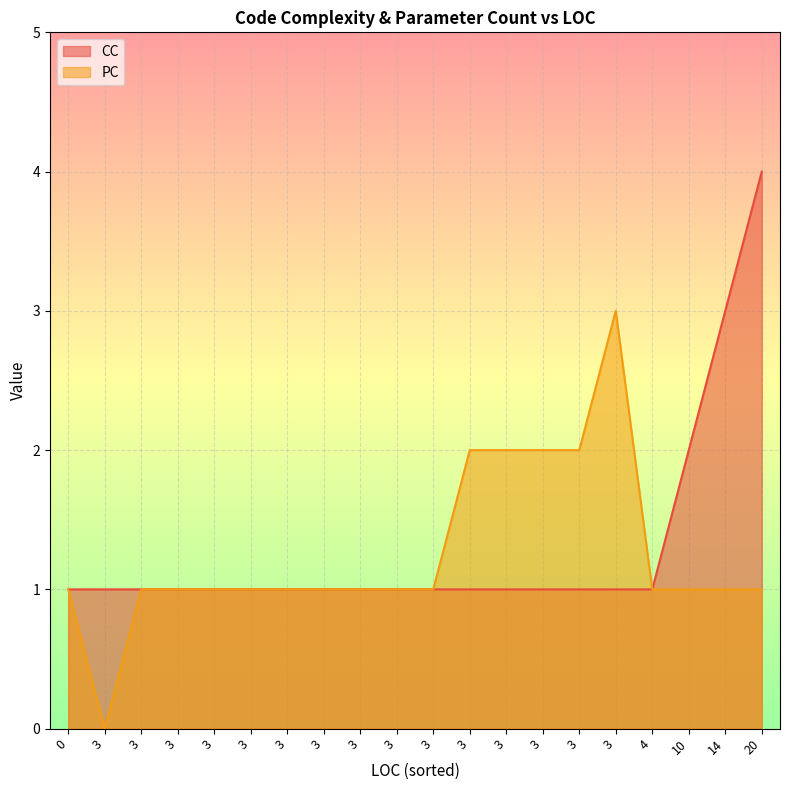

True or false: PC has a value of 0 at 3.

False